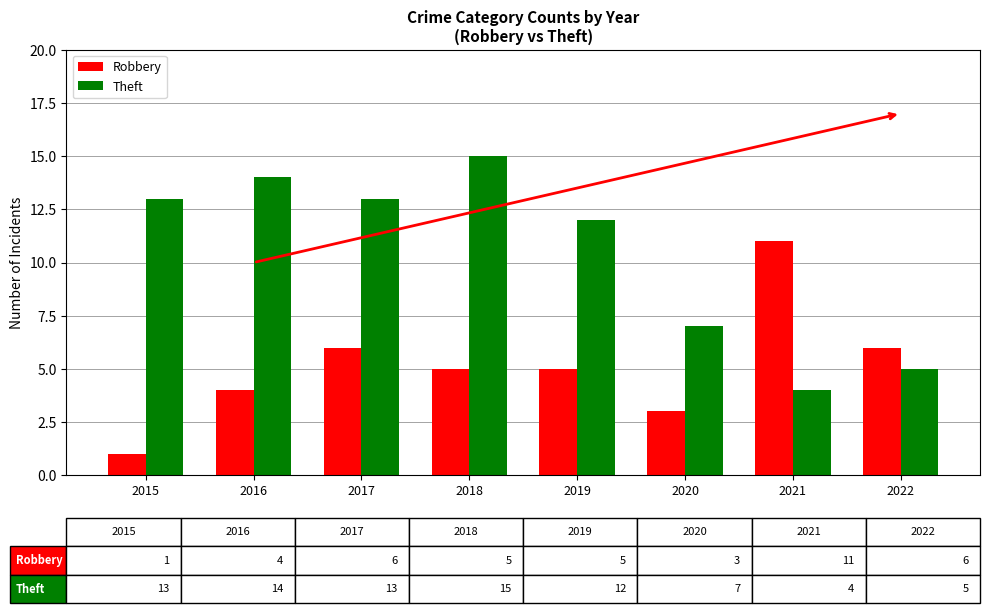

What is the difference between the maximum and minimum values in the Theft series?

11